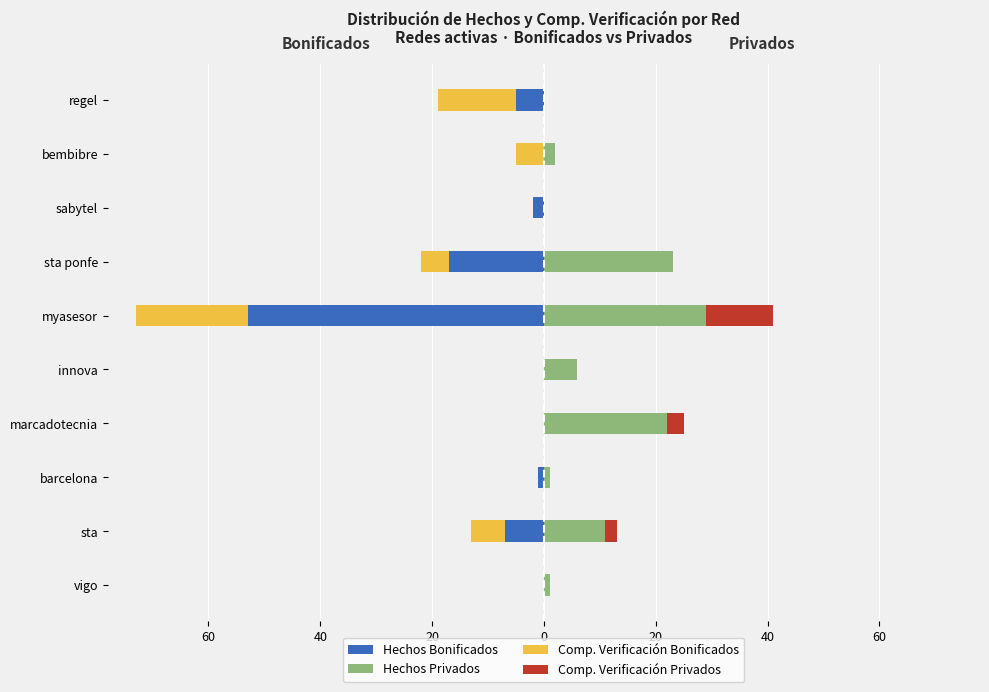

Reading right to left, what are all the values shown in this chart?

Hechos Bonificados: -5	0	-2	-17	-53	0	0	-1	-7	0
Comp. Verificacion Bonificados: -14	-5	0	-5	-20	0	0	0	-6	0
Hechos Privados: 0	2	0	23	29	6	22	1	11	1
Comp. Verificacion Privados: 0	0	0	0	12	0	3	0	2	0